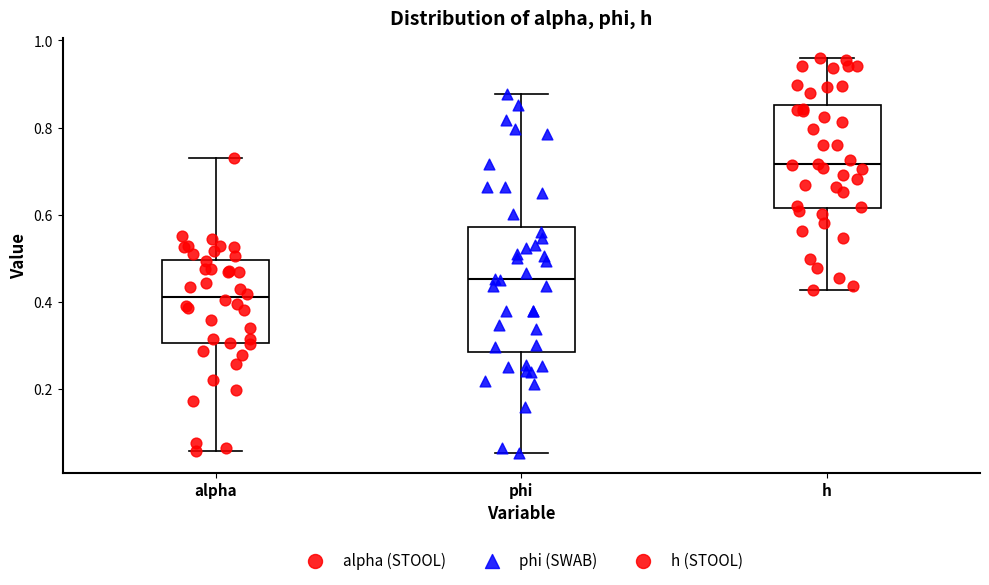

Reading left to right, read every box against the y-axis: the position of its median line, the range the box covers, and the ends of its whiskers. The values are not printed on the chart, so give them approximately, as read against the axis.

alpha: median 0.42, box 0.30 to 0.50, whiskers 0.06 to 0.72
phi: median 0.46, box 0.28 to 0.58, whiskers 0.06 to 0.88
h: median 0.72, box 0.62 to 0.86, whiskers 0.42 to 0.96